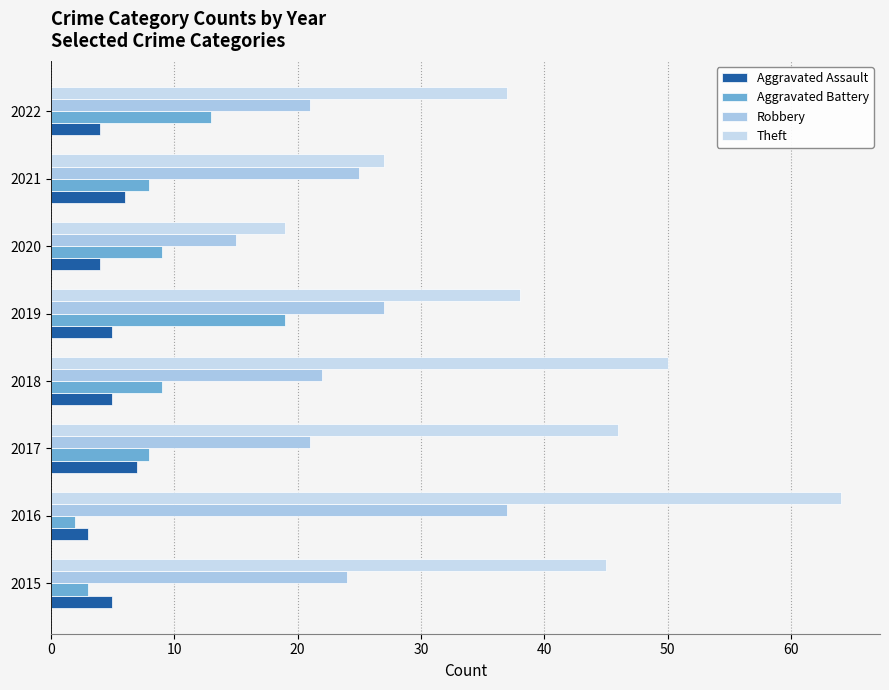

List the series in order of their peak value, highest first.

Theft, Robbery, Aggravated Battery, Aggravated Assault